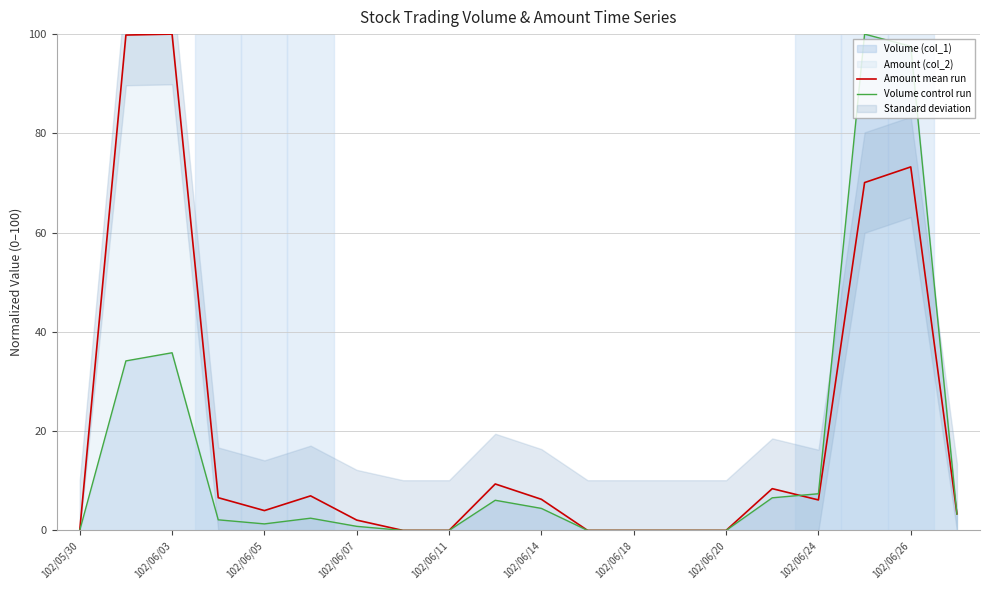

Which series ends up on top after the final intersection of Amount mean run and Volume control run?

Amount mean run